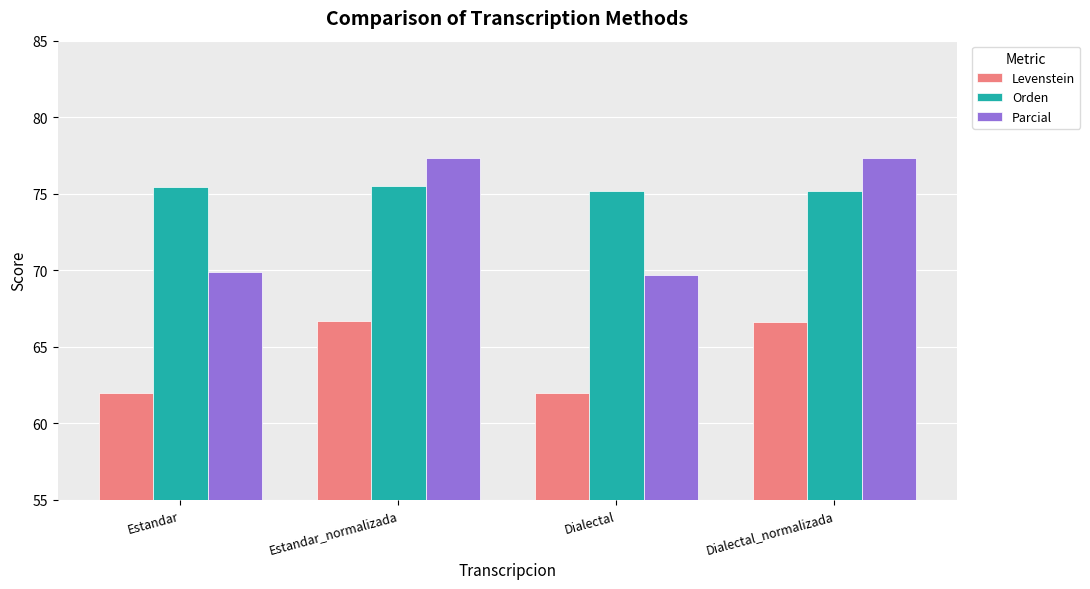

Are the bars grouped side by side (vs. stacked)?

Yes